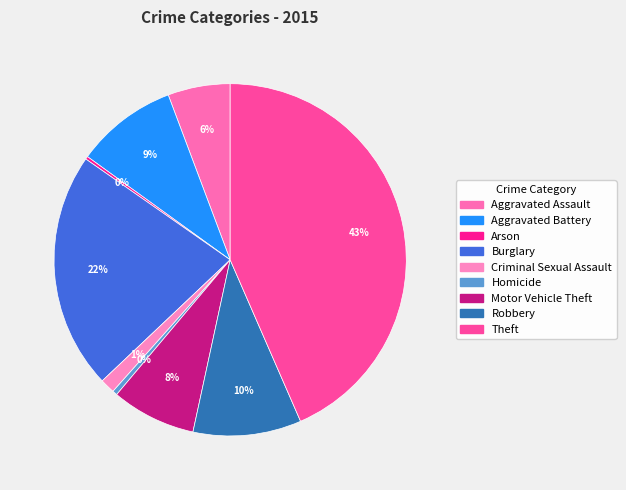

Count the number of slices in the pie.

9